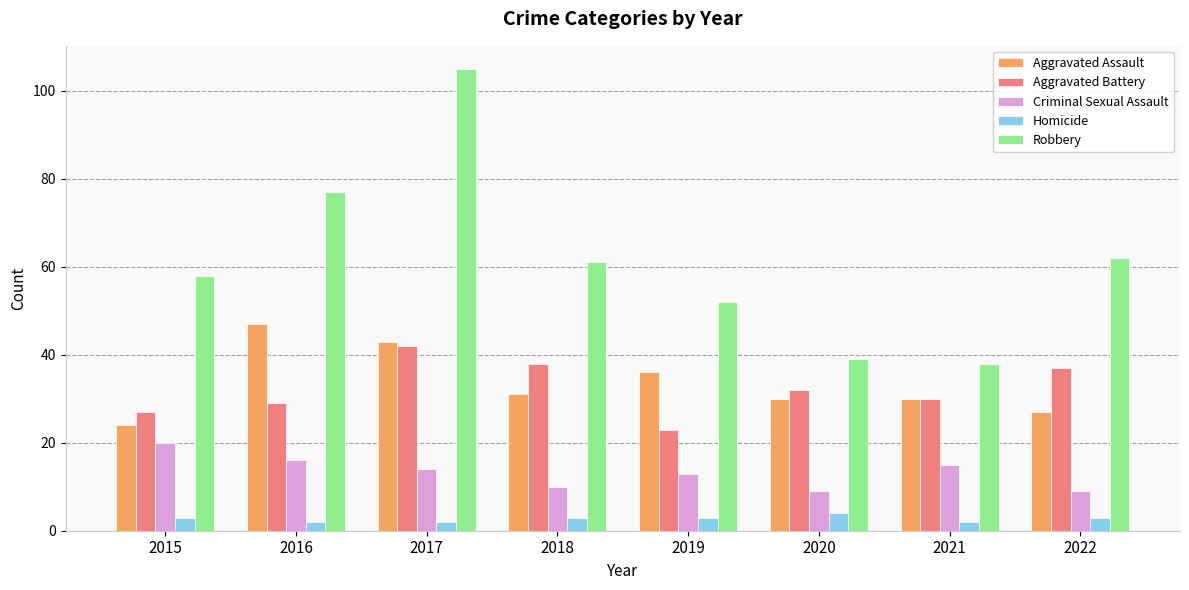

What is the greatest value displayed?

105